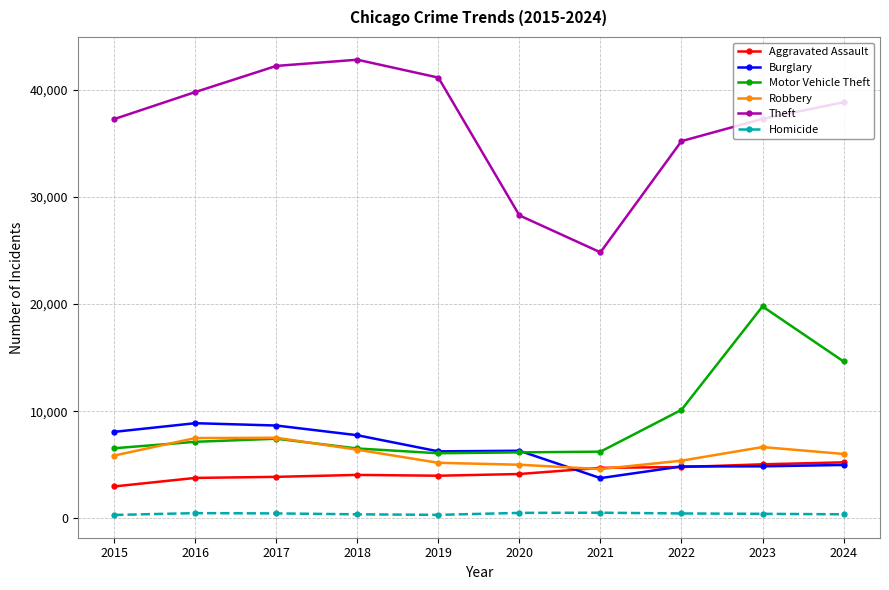

What are all the series names shown in the legend?

Aggravated Assault, Burglary, Motor Vehicle Theft, Robbery, Theft, Homicide